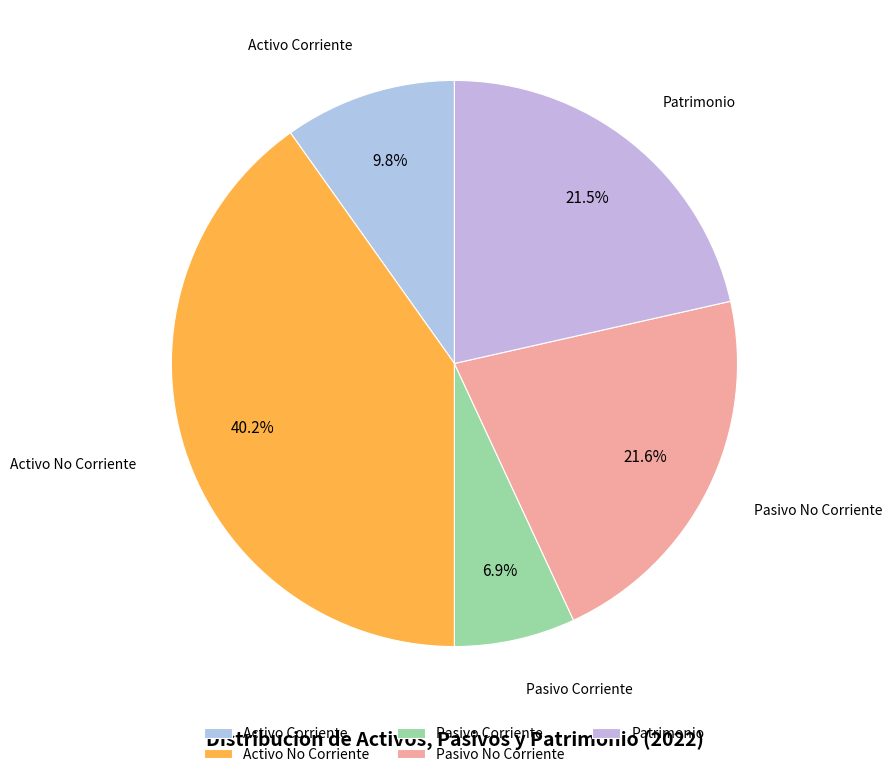

To the nearest percent, what portion does Pasivo No Corriente represent?

22%